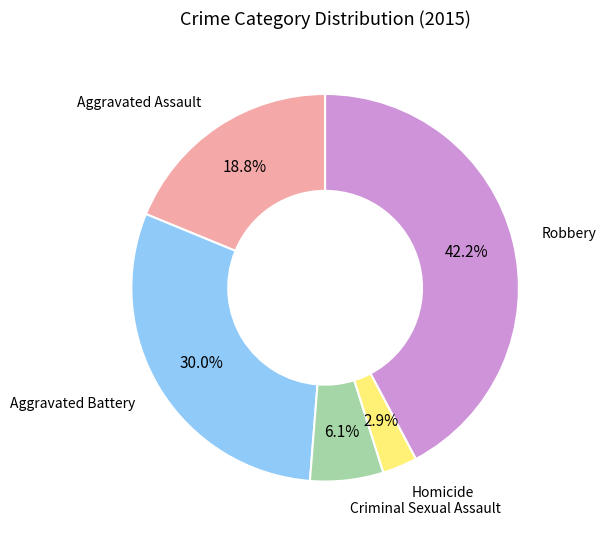

Which slice is the largest?

Robbery